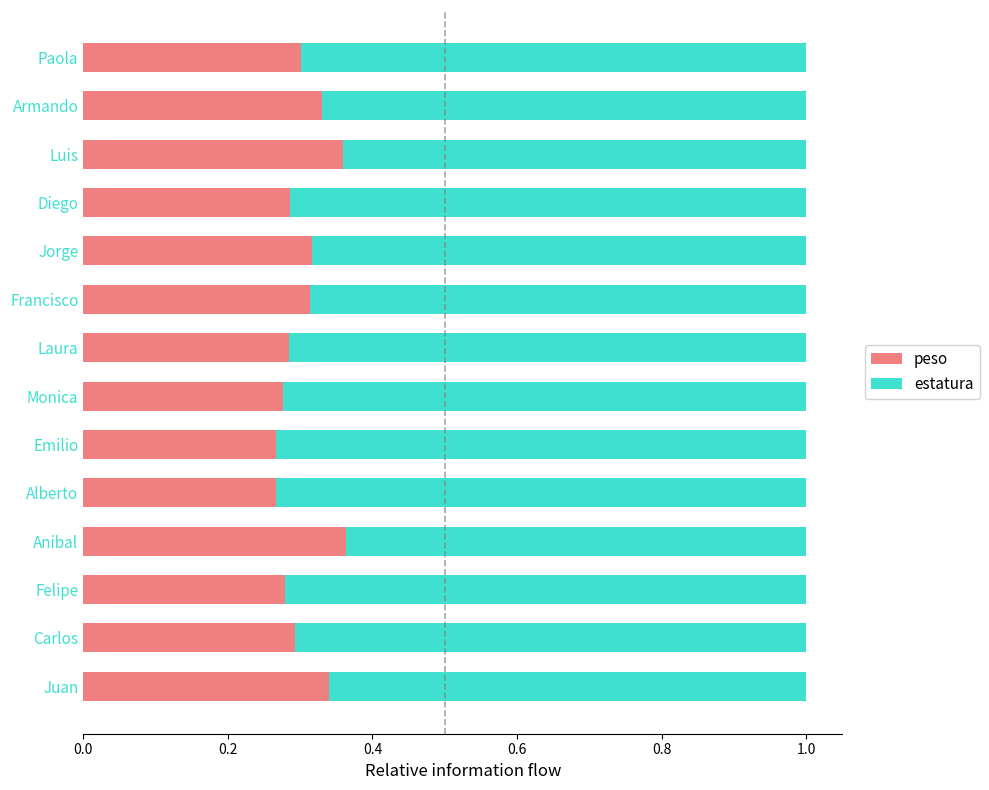

What are all the series names shown in the legend?

peso, estatura